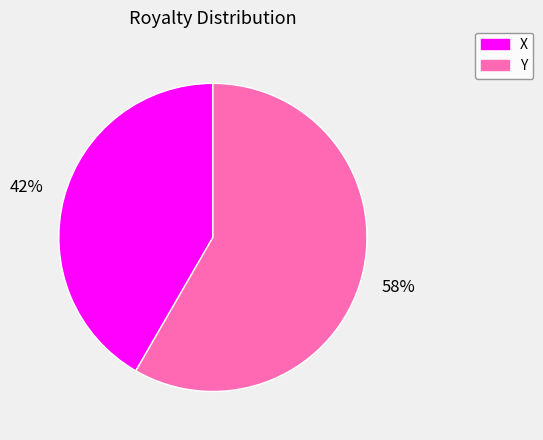

Rank the categories by value from lowest to highest.

X, Y